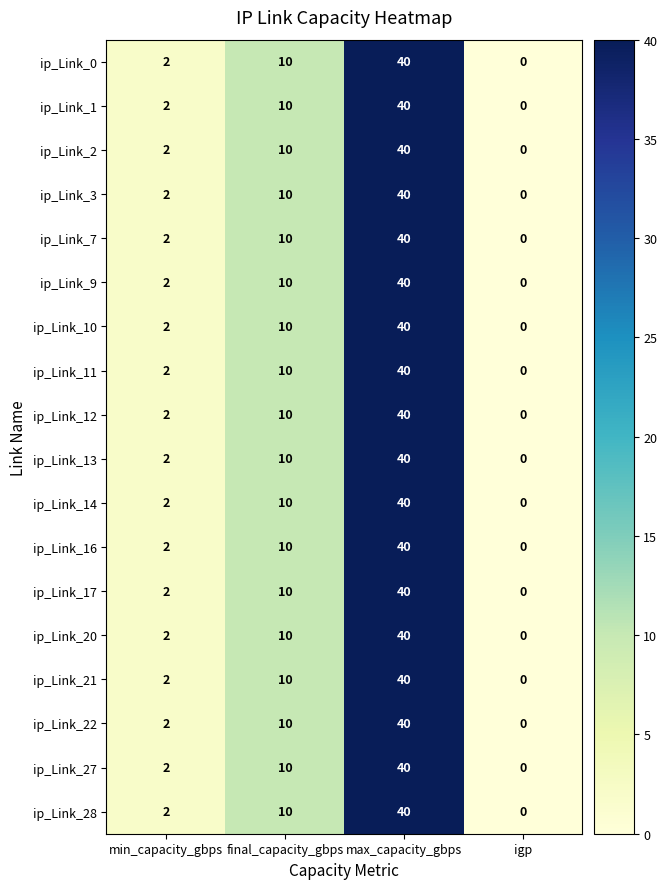

What is the maximum value for ip_Link_20?

40